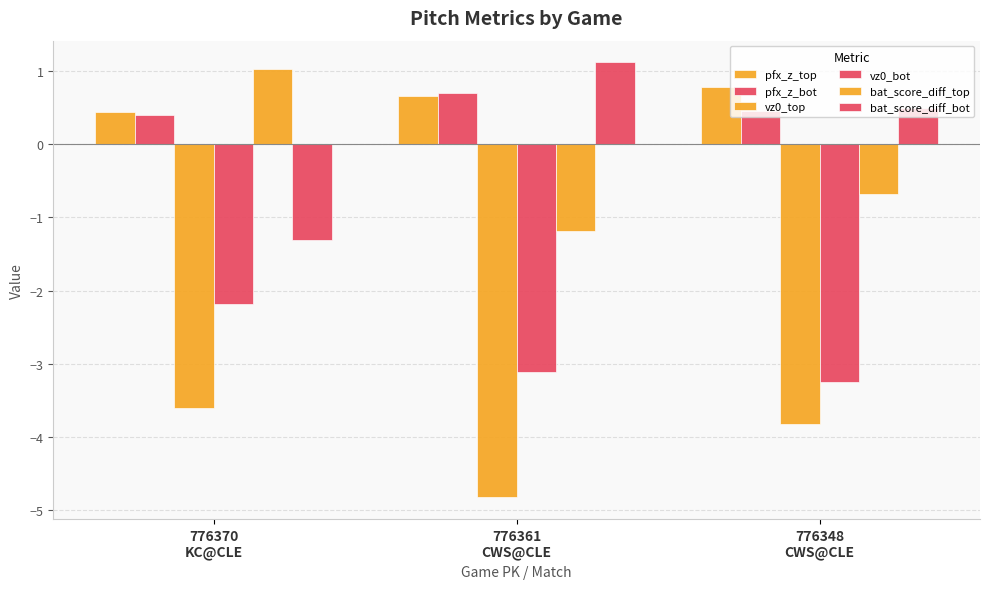

Which series has the widest spread of values?

bat_score_diff_bot